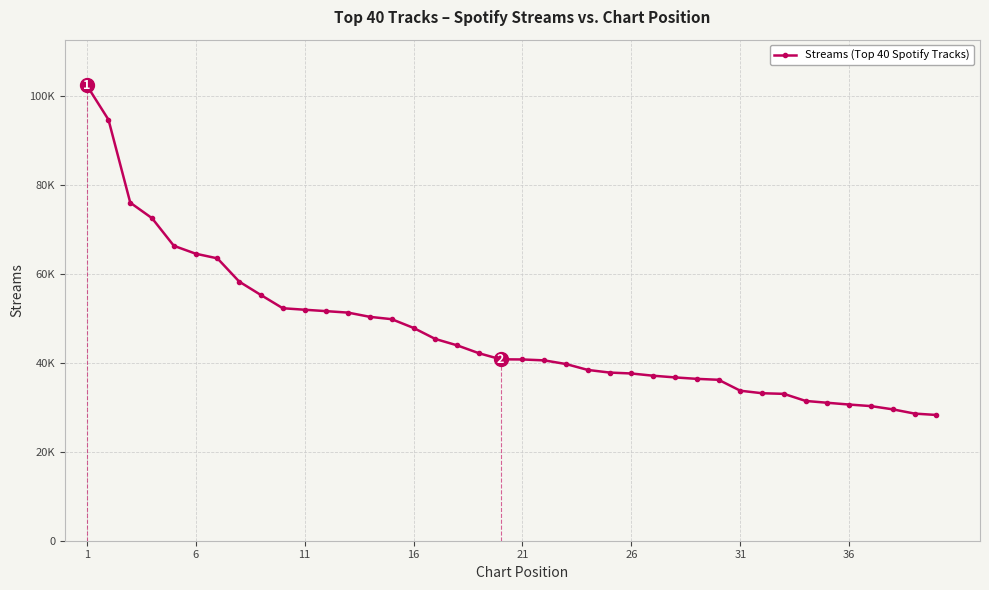

Is this an area chart (filled region under the line)?

No